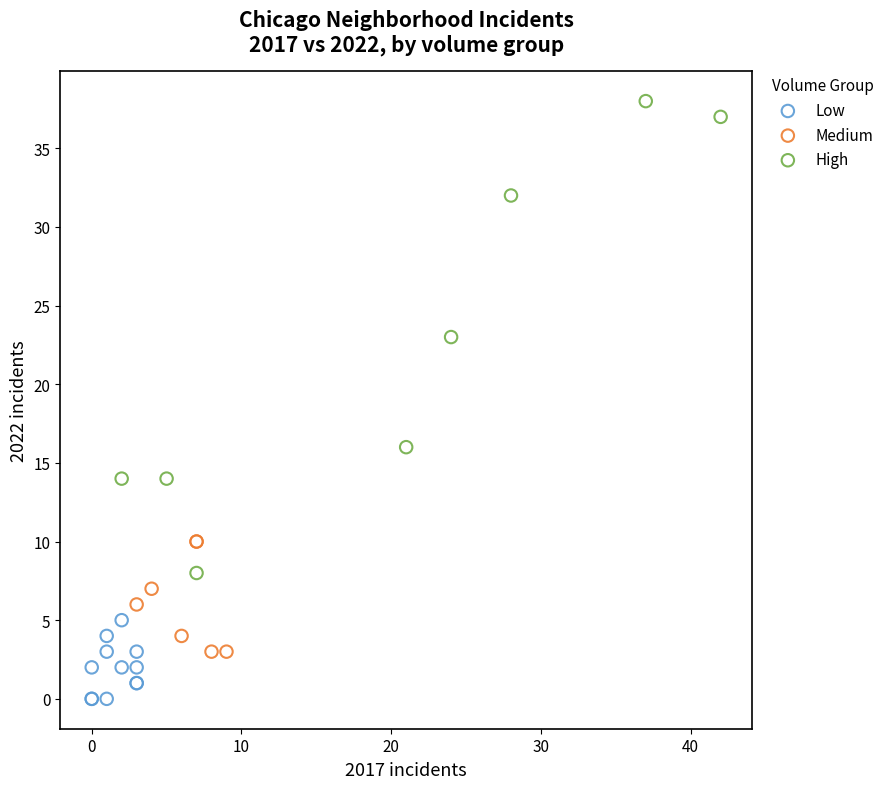

Which series has the widest spread of Y values?

High